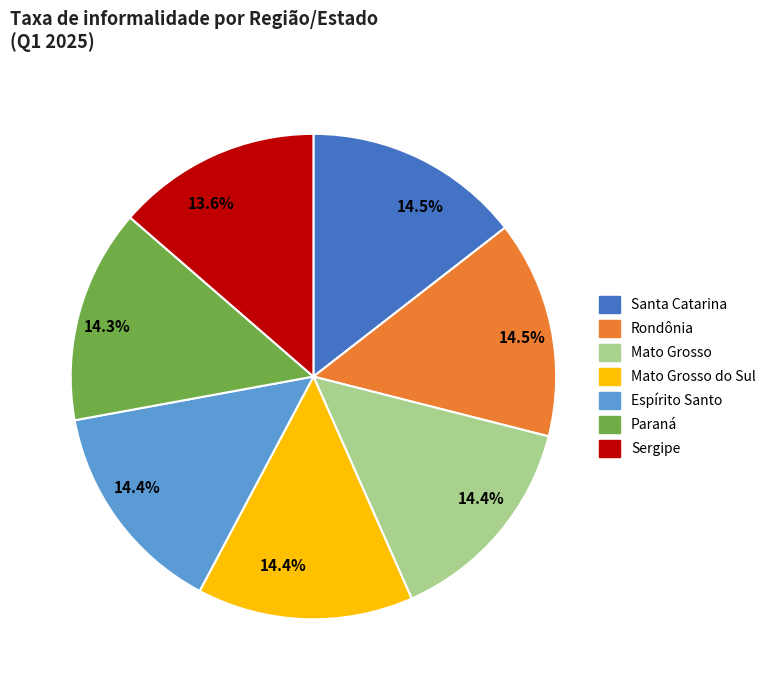

Which has a higher value, Sergipe or Paraná?

Paraná